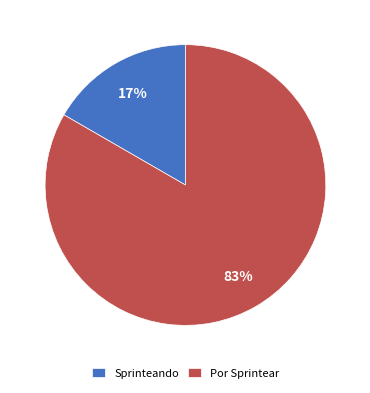

To the nearest percent, what portion does Por Sprintear represent?

83%